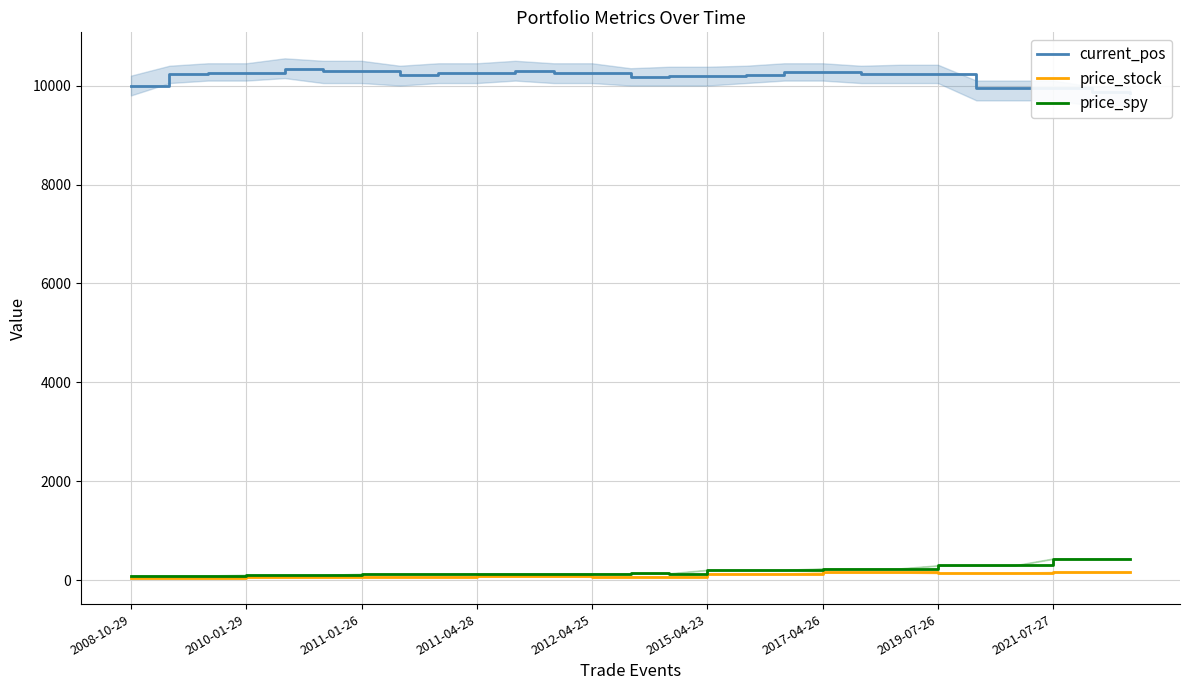

What value does the current_pos series have at 2011-01-26?

10258.1